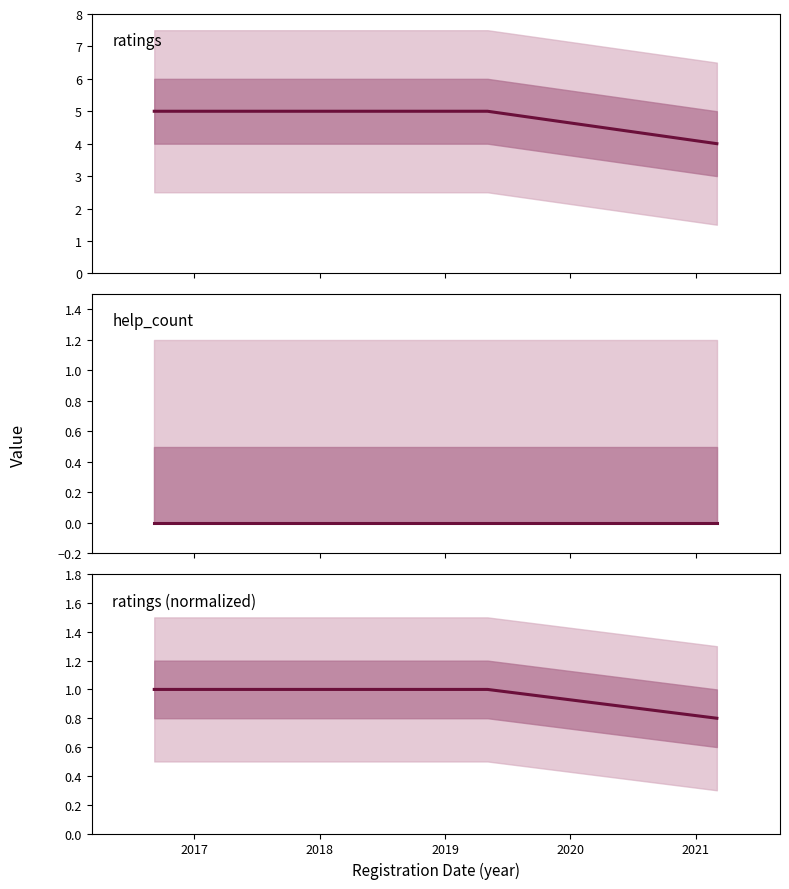

What is the value of the ratings (normalized) point at the 2nd from the left?

1.0